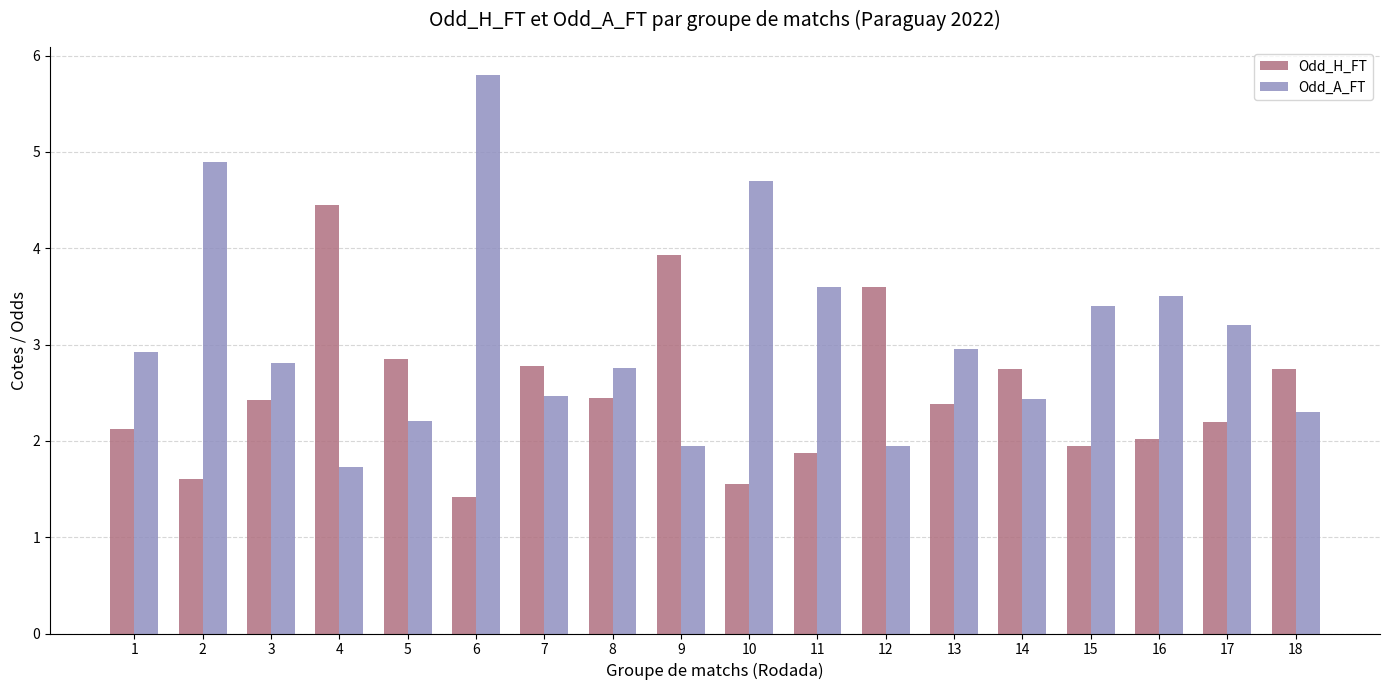

What is the value of the Odd_H_FT bar at the 8th from the left?

2.5